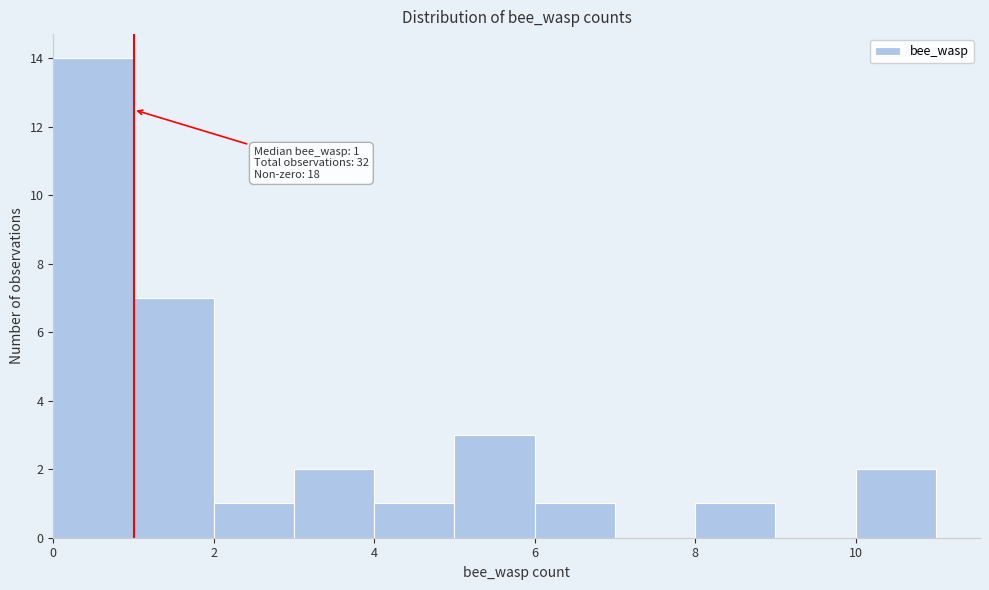

Which range on the x-axis has the tallest bar?

0 to 1